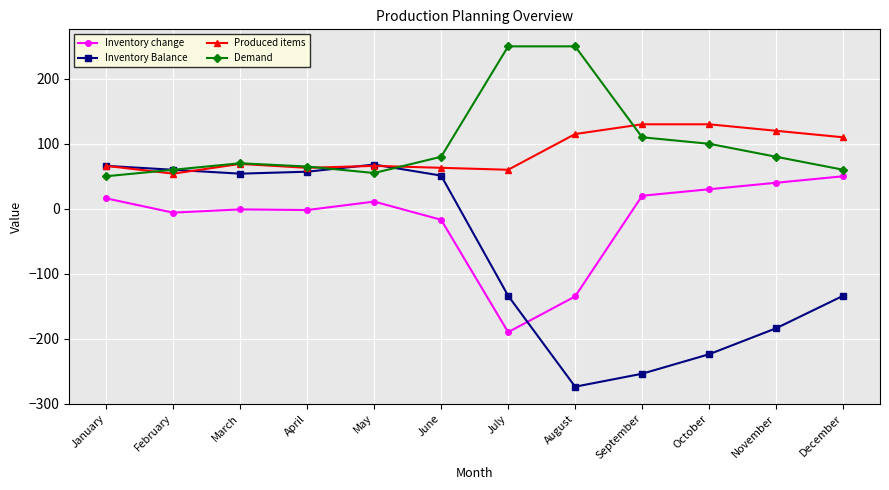

What is the difference between the highest and lowest values at November?

304